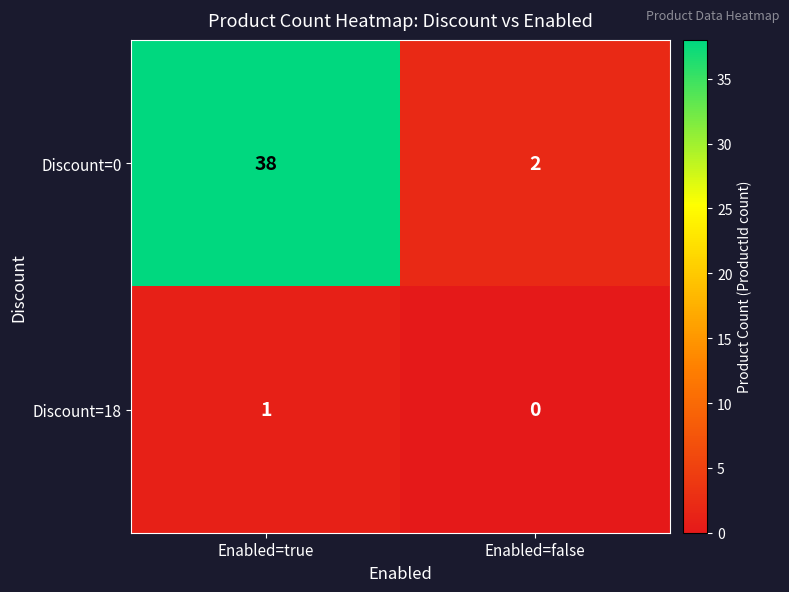

At which category is the sum across all series the highest?

Enabled=true